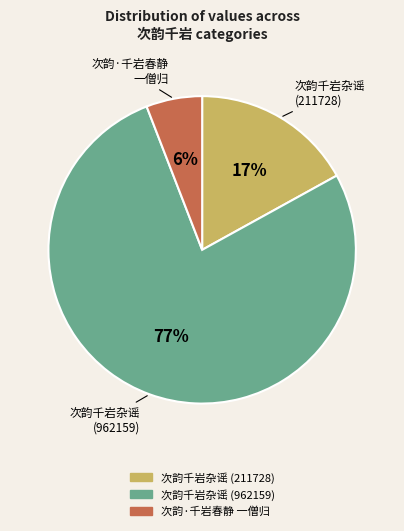

To the nearest percent, what is the difference between the largest and smallest slice percentages?

71%